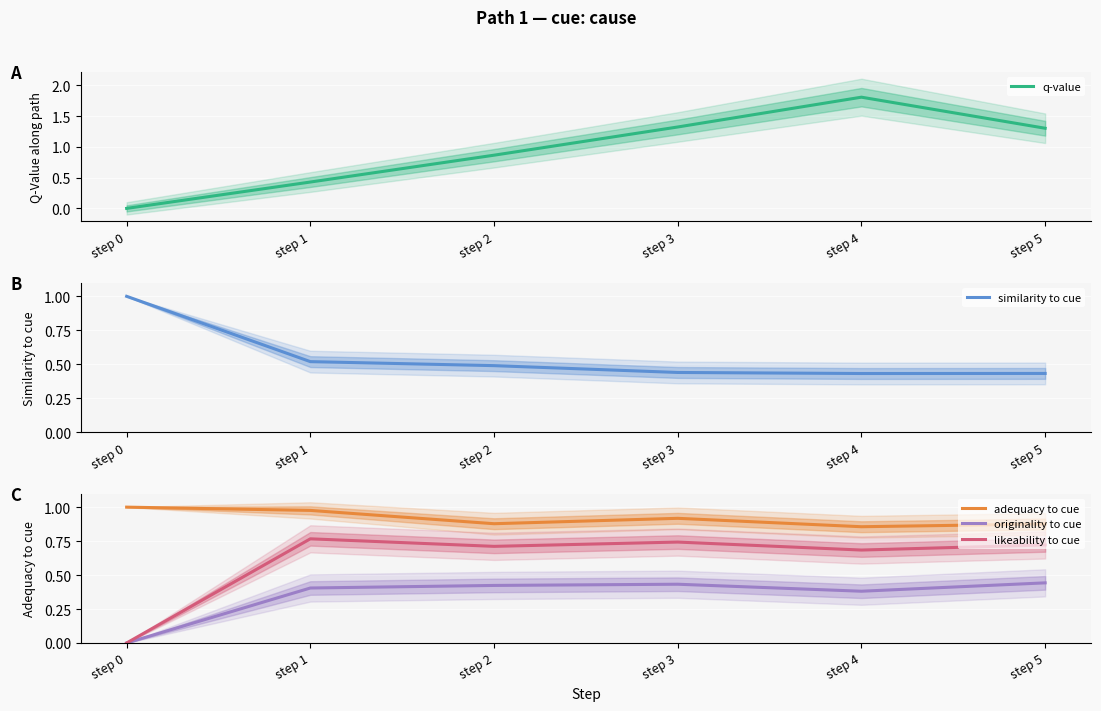

How many interior local peaks does the q-value series have?

1